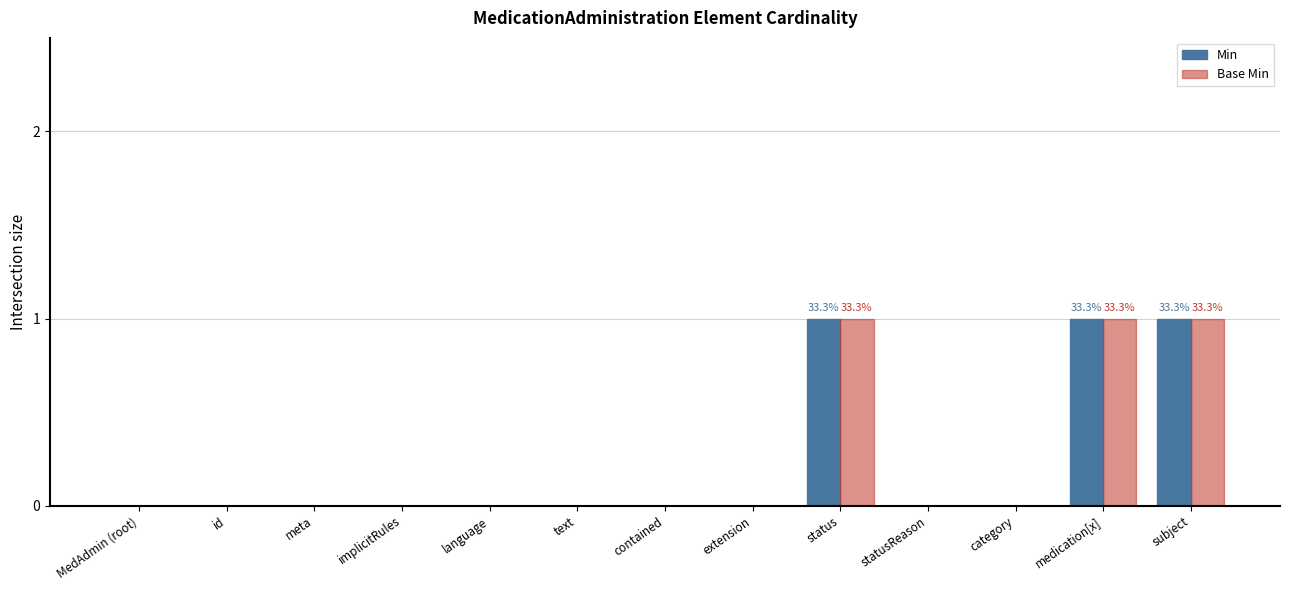

How many Min values are between 0 and 1?

13